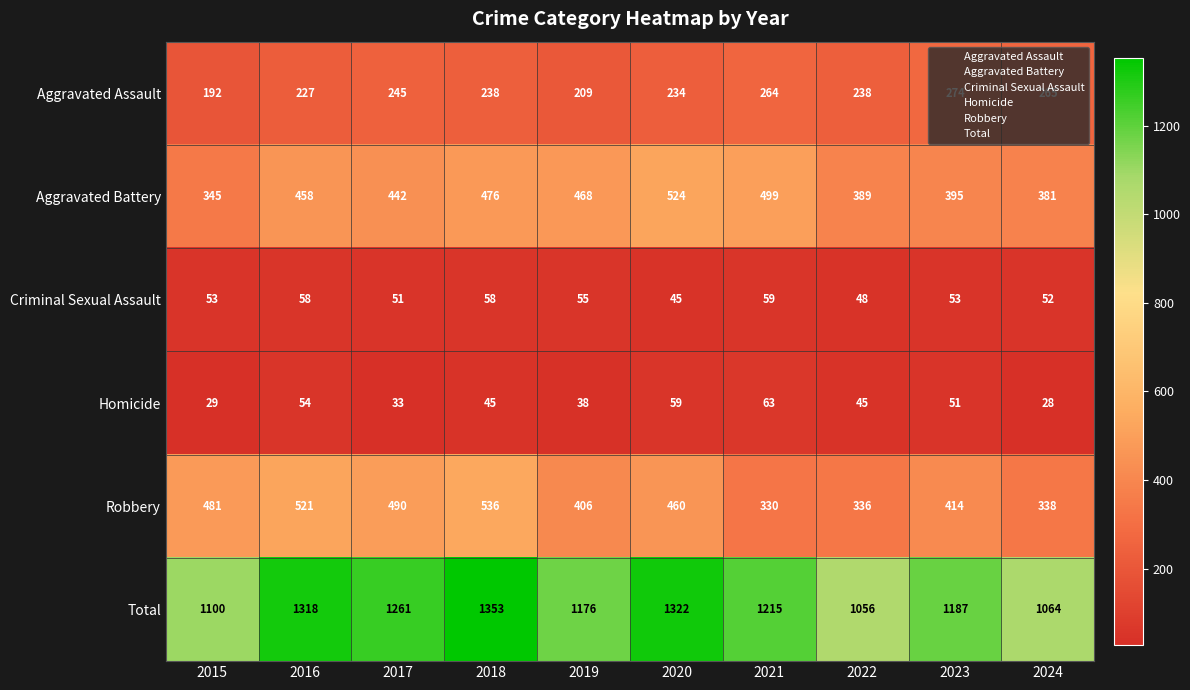

The Criminal Sexual Assault series shows 53 at 2023. True or false?

True